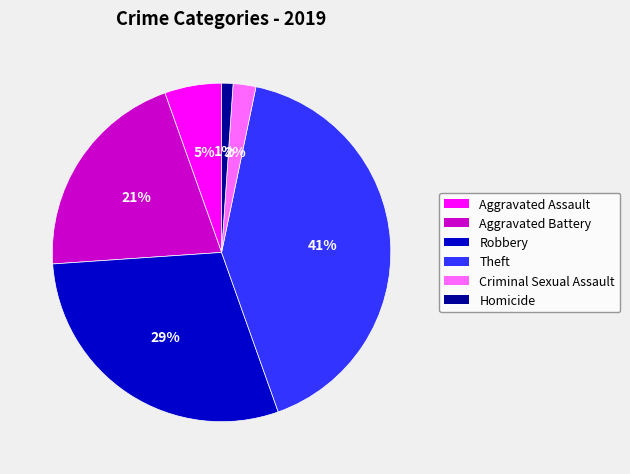

Rank the categories by value from lowest to highest.

Homicide, Criminal Sexual Assault, Aggravated Assault, Aggravated Battery, Robbery, Theft